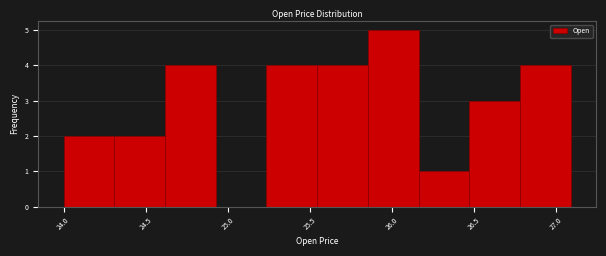

What is the height of the bar covering 26.15 to 26.45 on the x-axis? Neither the bar edges nor the heights are printed on the chart, so give them approximately, as read against the axes.

1